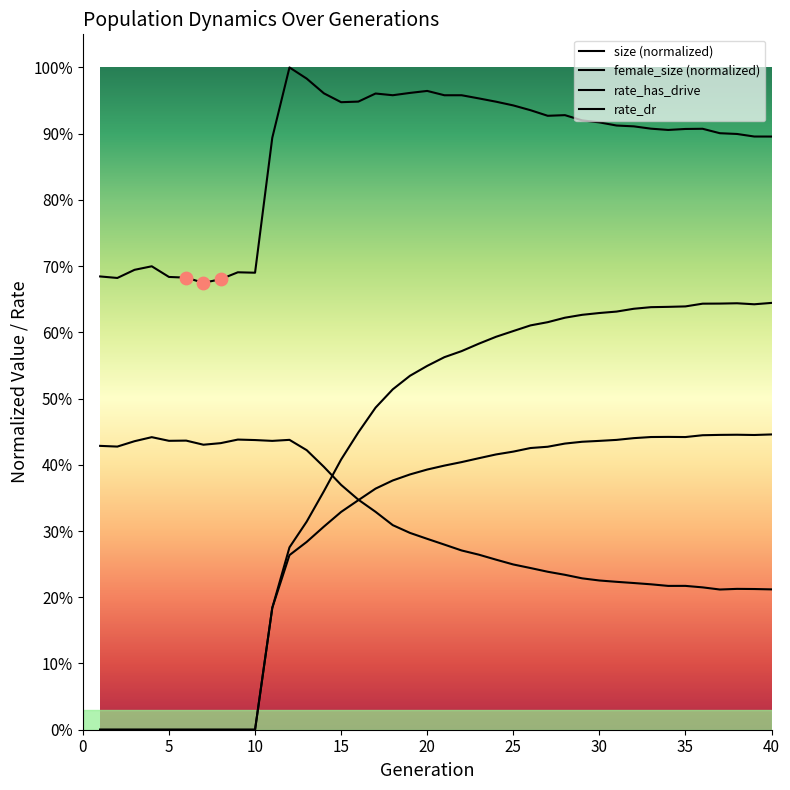

Which series contains the highest Y value?

size